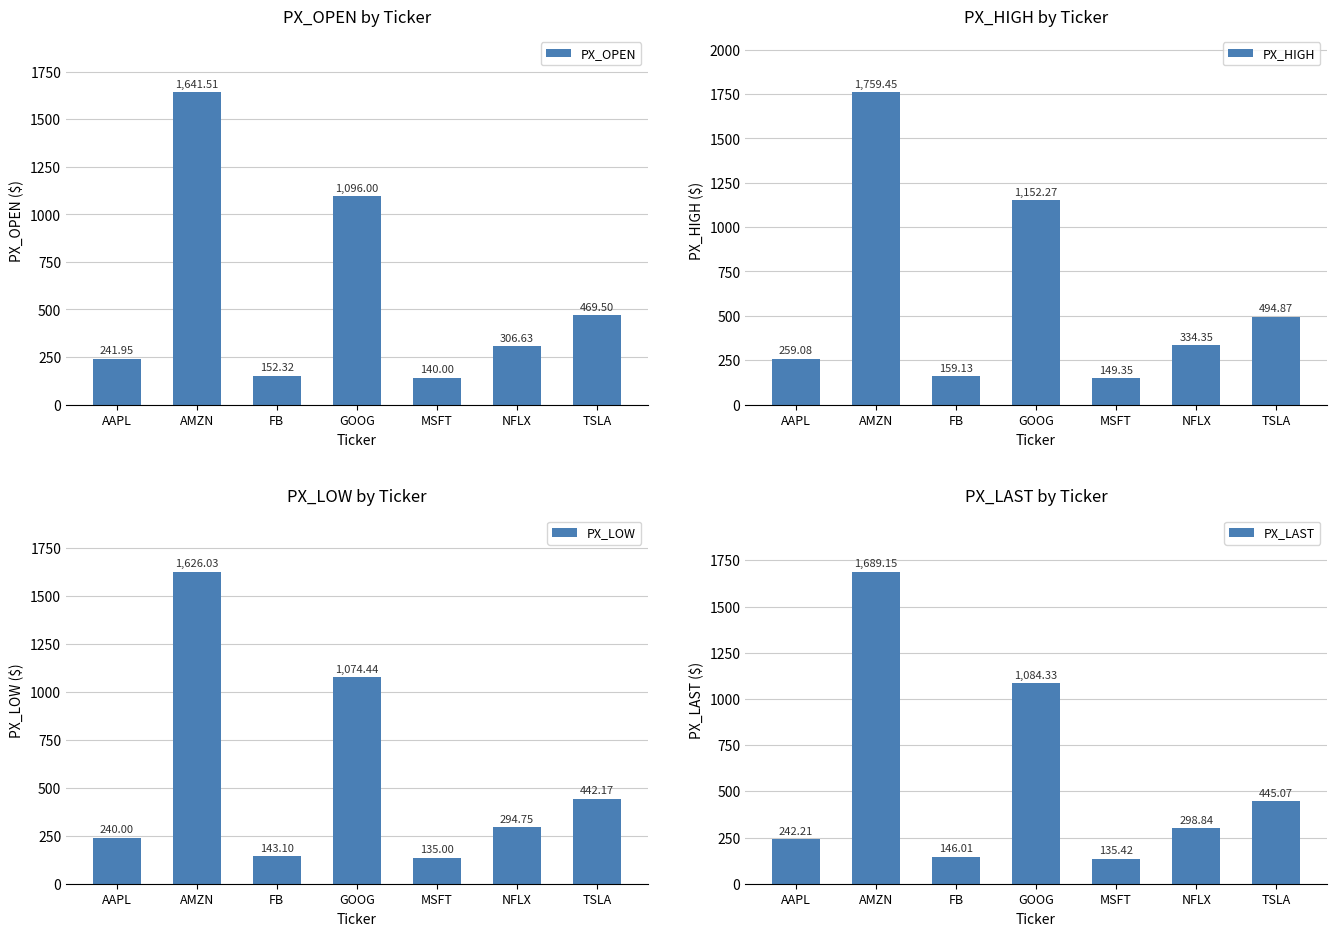

Reading right to left, transcribe all the data shown in this chart.

PX_OPEN: TSLA=469.5	NFLX=306.6	MSFT=140.0	GOOG=1096.0	FB=152.3	AMZN=1641.5	AAPL=241.9
PX_HIGH: TSLA=494.9	NFLX=334.4	MSFT=149.3	GOOG=1152.3	FB=159.1	AMZN=1759.5	AAPL=259.1
PX_LOW: TSLA=442.2	NFLX=294.8	MSFT=135.0	GOOG=1074.4	FB=143.1	AMZN=1626.0	AAPL=240.0
PX_LAST: TSLA=445.1	NFLX=298.8	MSFT=135.4	GOOG=1084.3	FB=146.0	AMZN=1689.2	AAPL=242.2